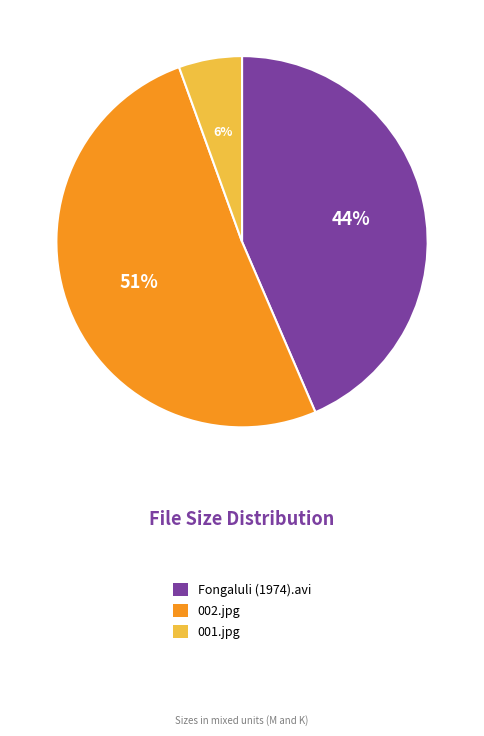

Combined, do 002.jpg and Fongaluli (1974).avi account for over 50%?

Yes